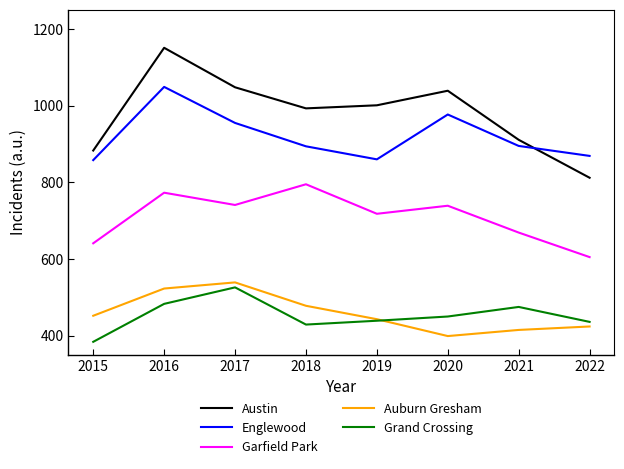

The Austin series shows 1151 at 2016. True or false?

True